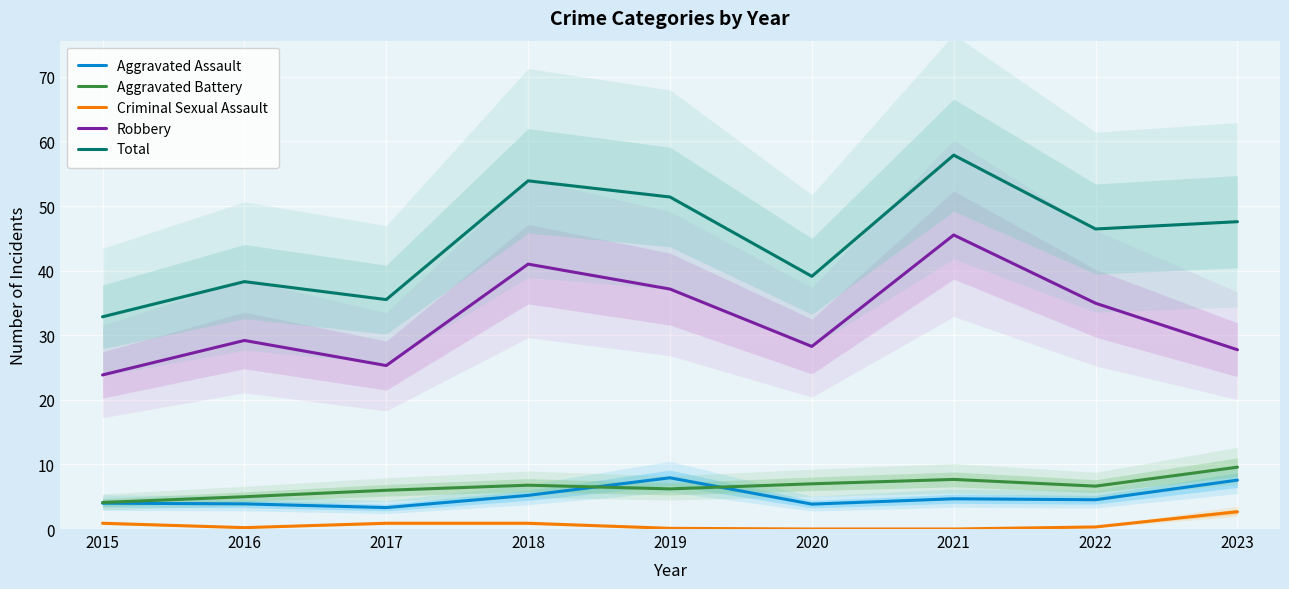

Which series changed the most between 2016 and 2018?

Total